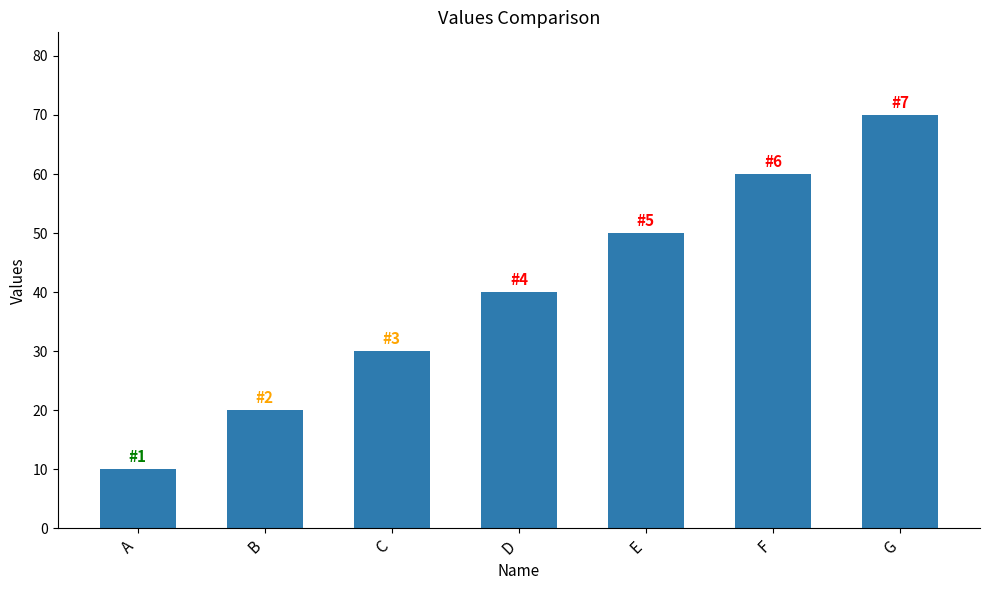

Approximately how many times larger is the value at C compared to A?

3.0